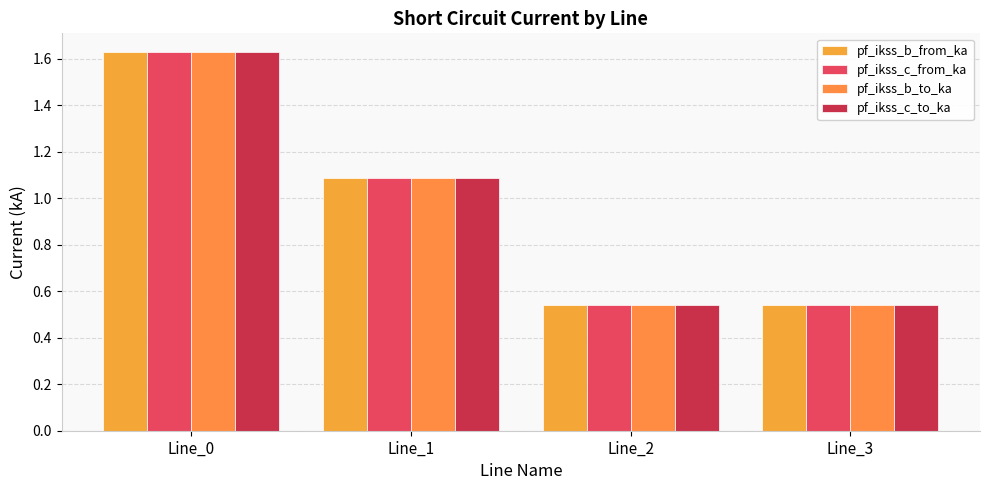

What is the value of the pf_ikss_c_from_ka bar at the 3rd from the left?

0.5